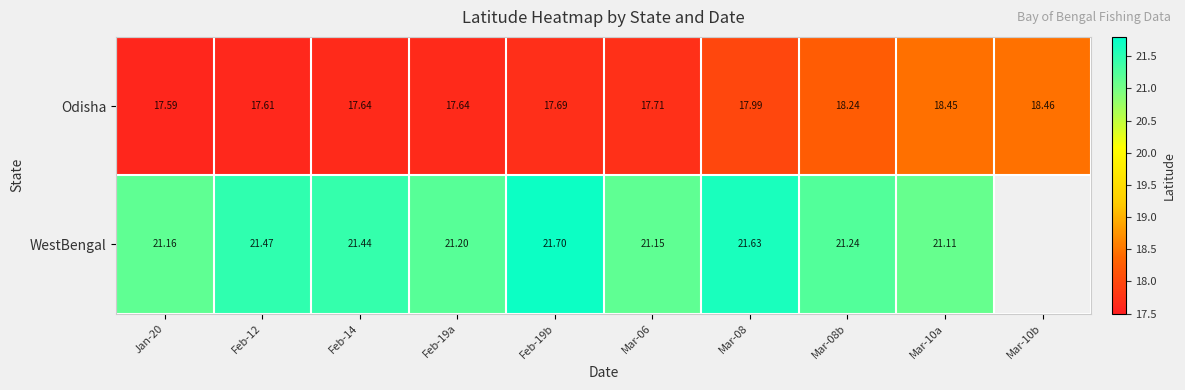

Is the value of WestBengal at Jan-20 greater than the value of Odisha at Mar-10a?

Yes